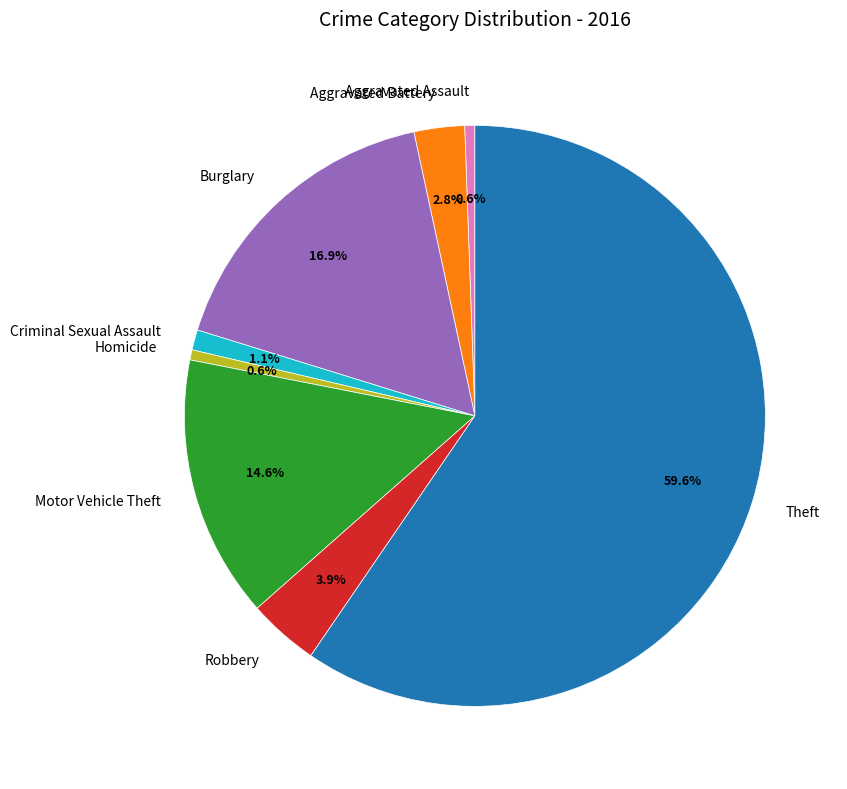

What is the majority slice?

Theft